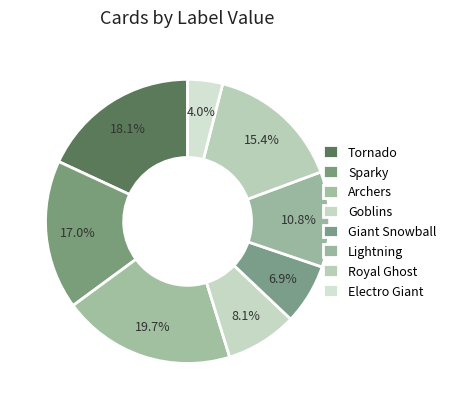

What is the largest slice in the pie chart?

Archers